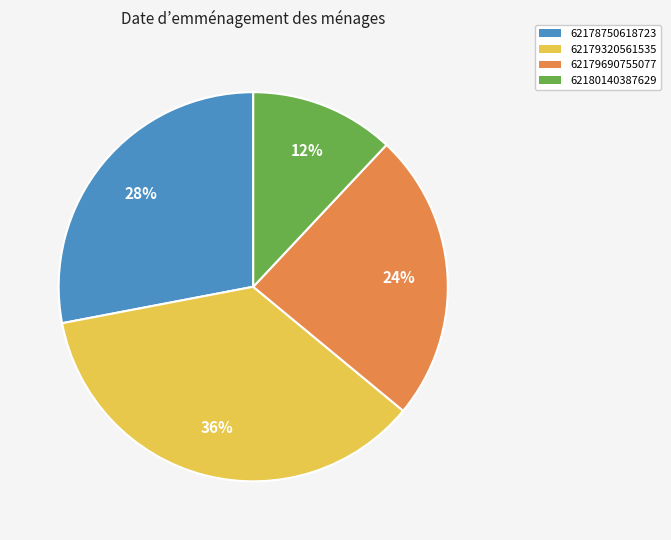

Is 62179320561535 the majority of the pie?

No